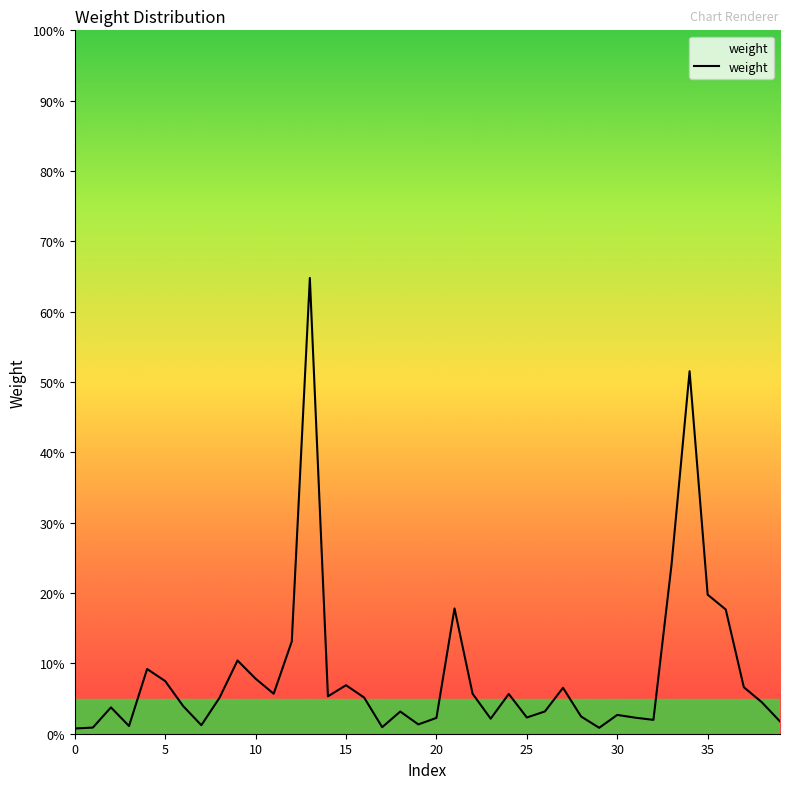

Is this an area chart (filled region under the line)?

No